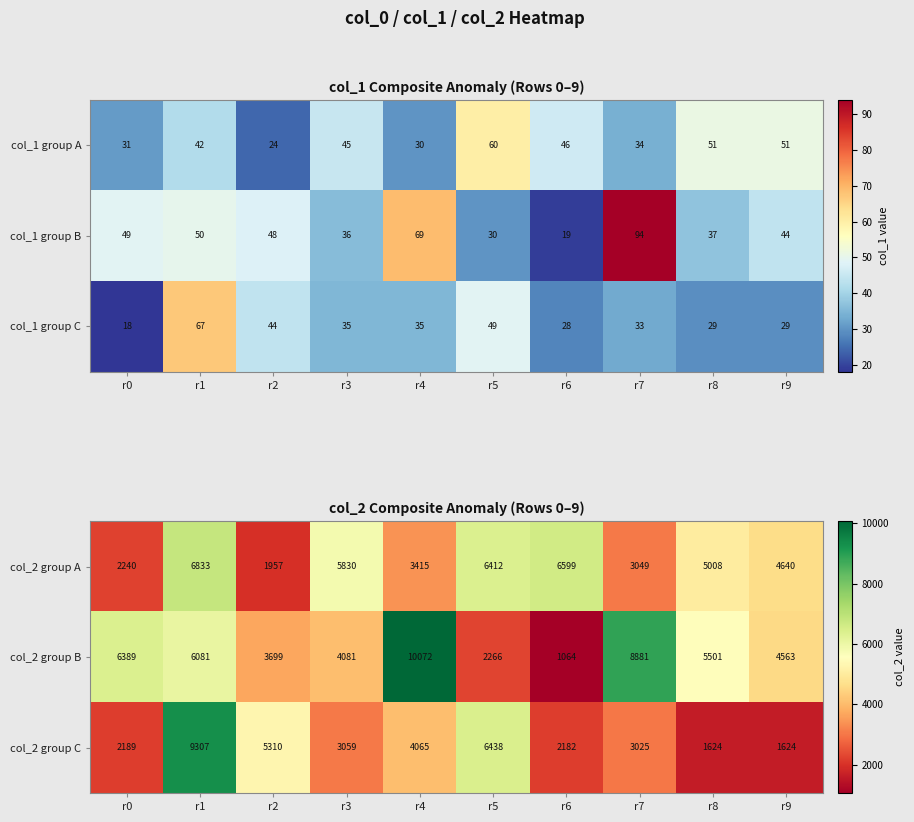

At which label is col_2 group C closest to 5465?

r2